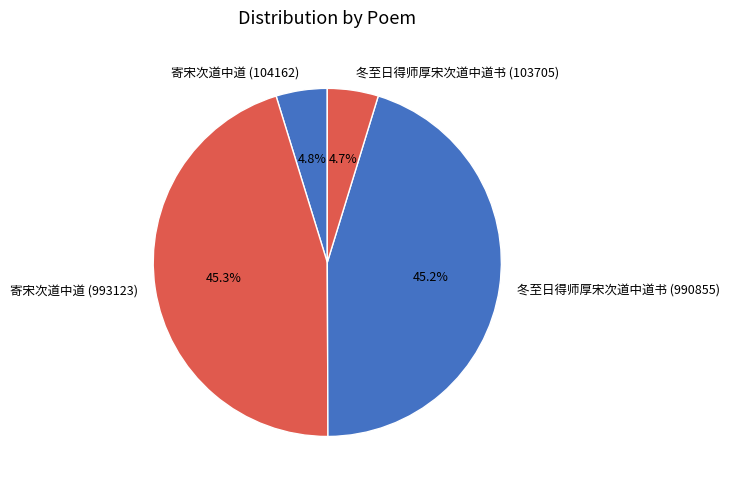

How many segments does this pie chart have?

4